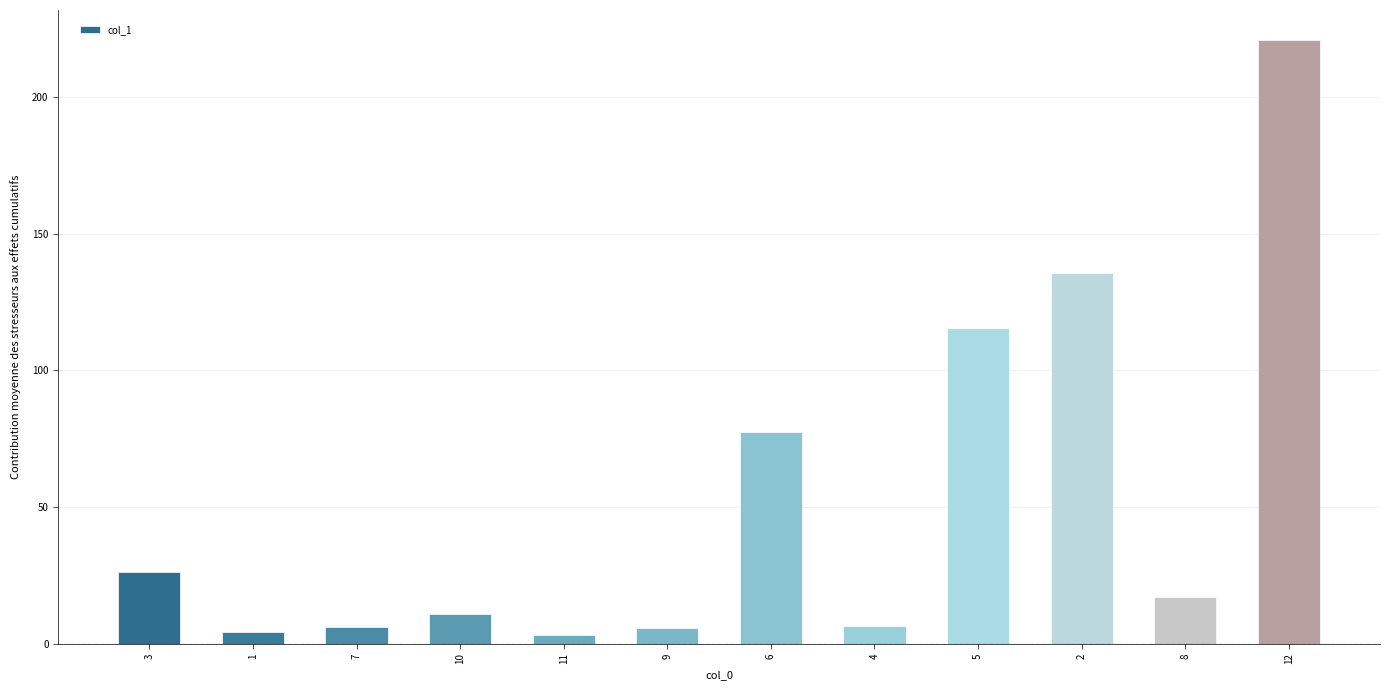

What is the difference between the second highest and second lowest values?

131.1